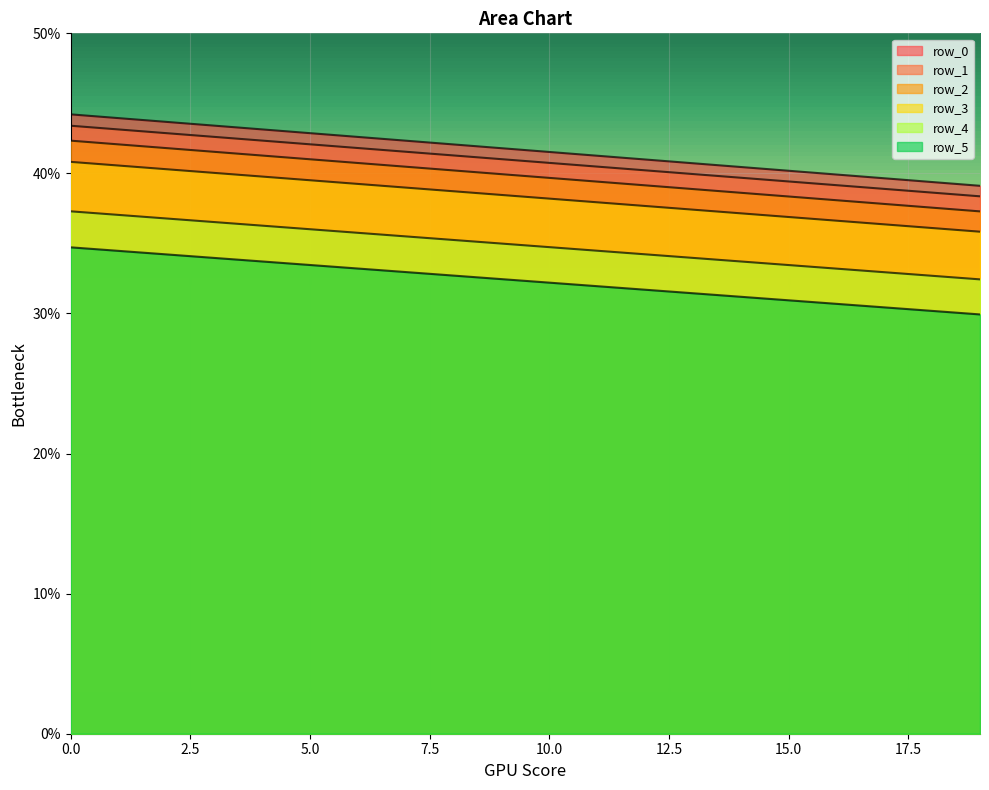

Which series has the largest total across all categories?

row_0